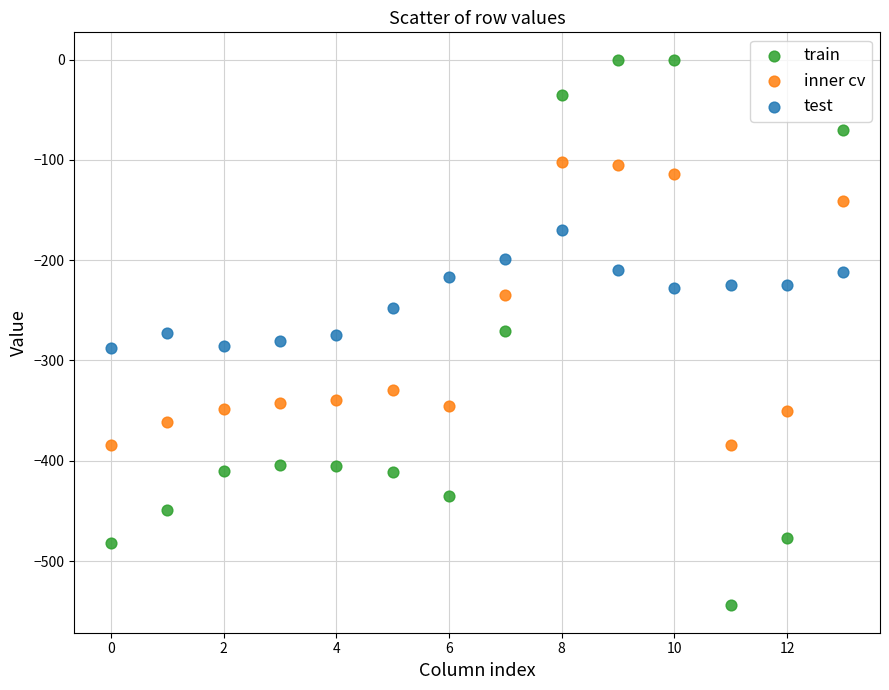

Across all data points, what is the range of Y values (max minus min)?

544.3